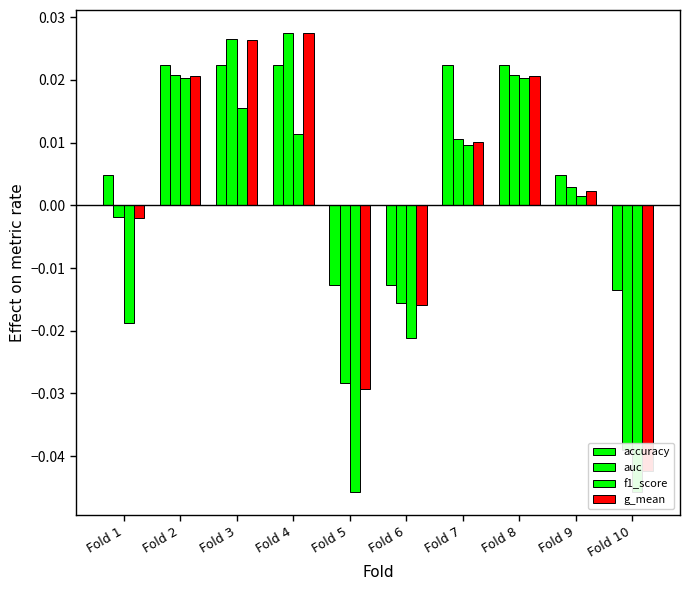

How many values in the g_mean series exceed 0?

6